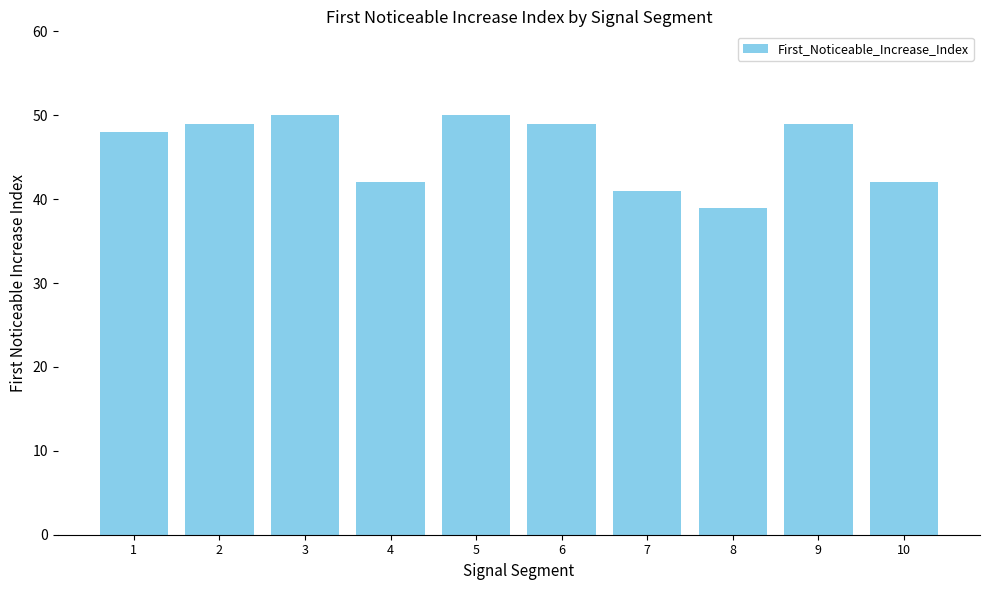

Which has a higher value, 6 or 5?

5